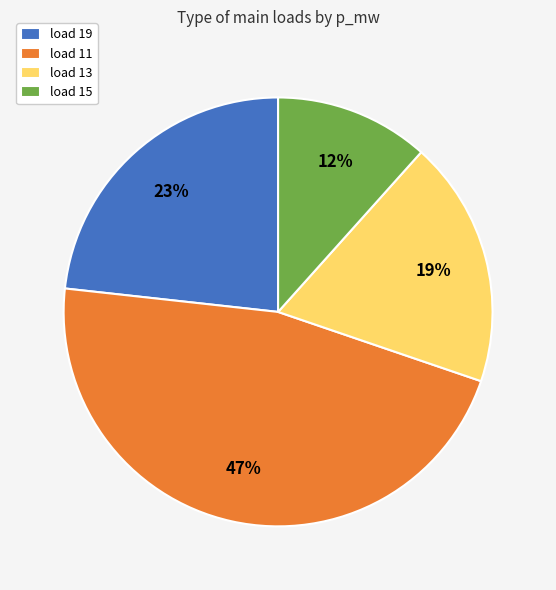

Between load 19 and load 11, which is larger?

load 11